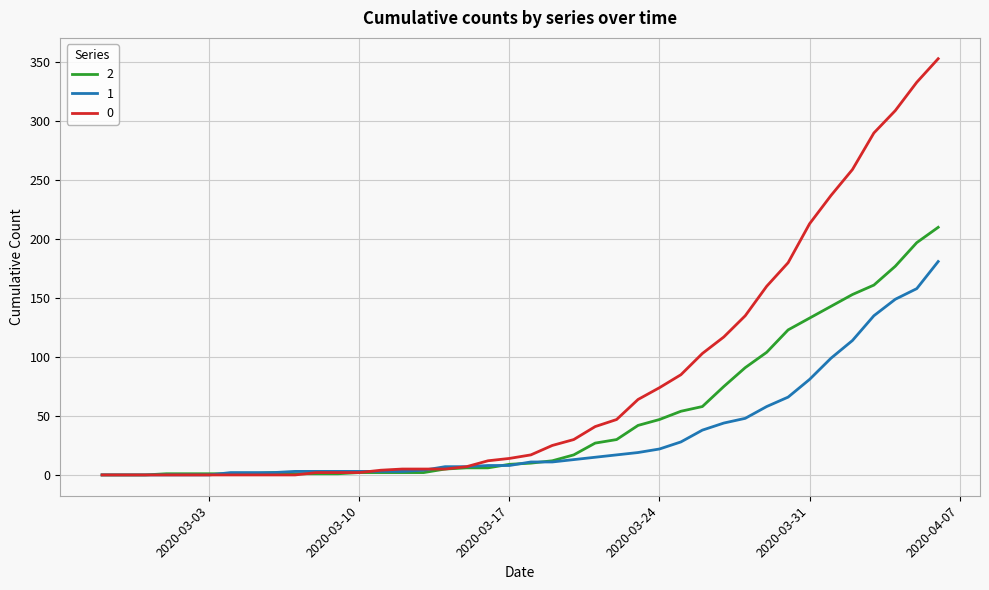

Rank the series by their average value, from highest to lowest.

0, 2, 1